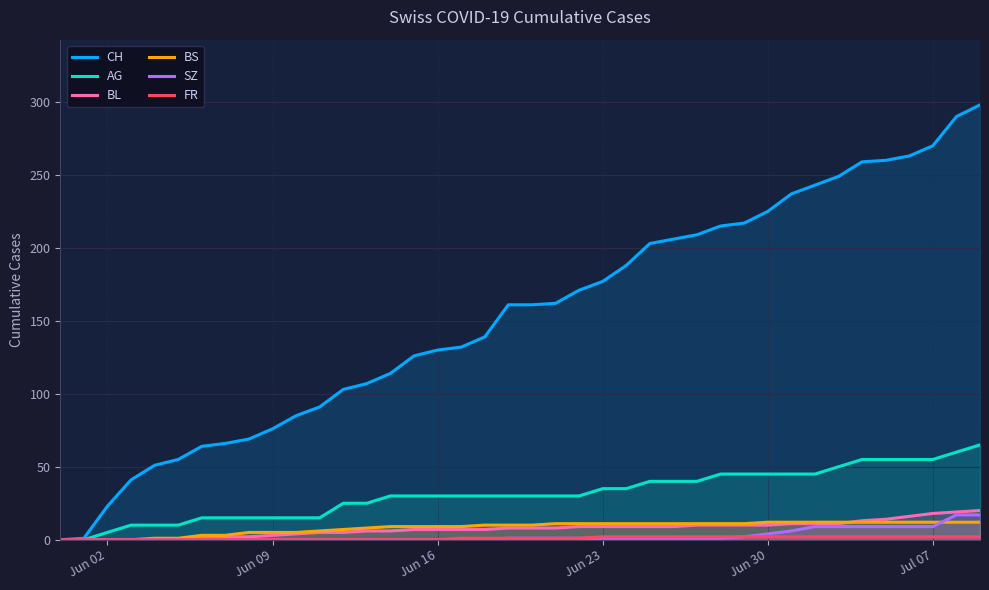

How many intersections are there between BL and BS?

1